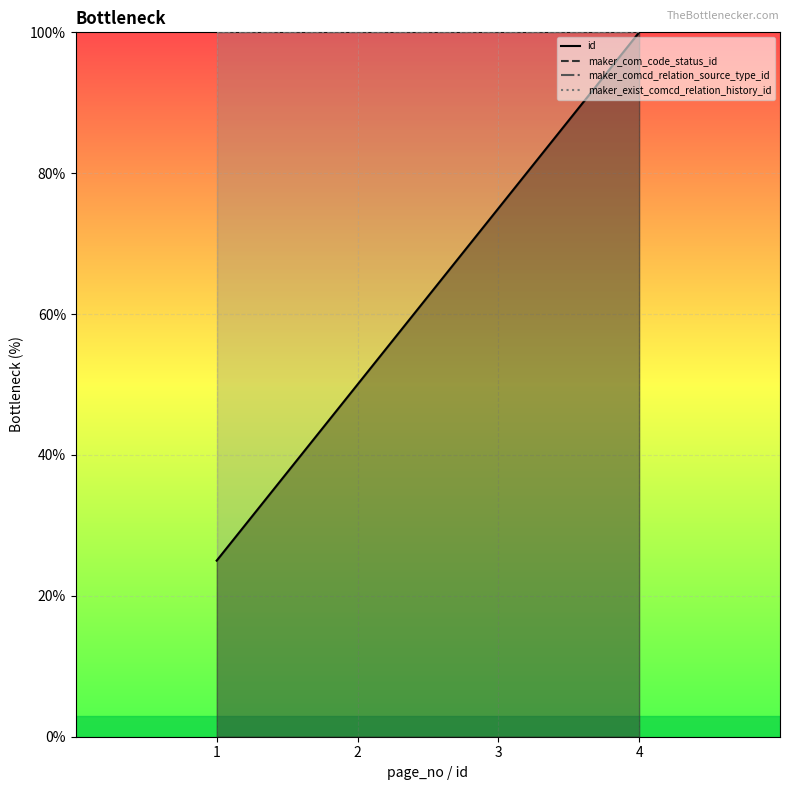

True or false: maker_com_code_status_id and id intersect in this chart.

False